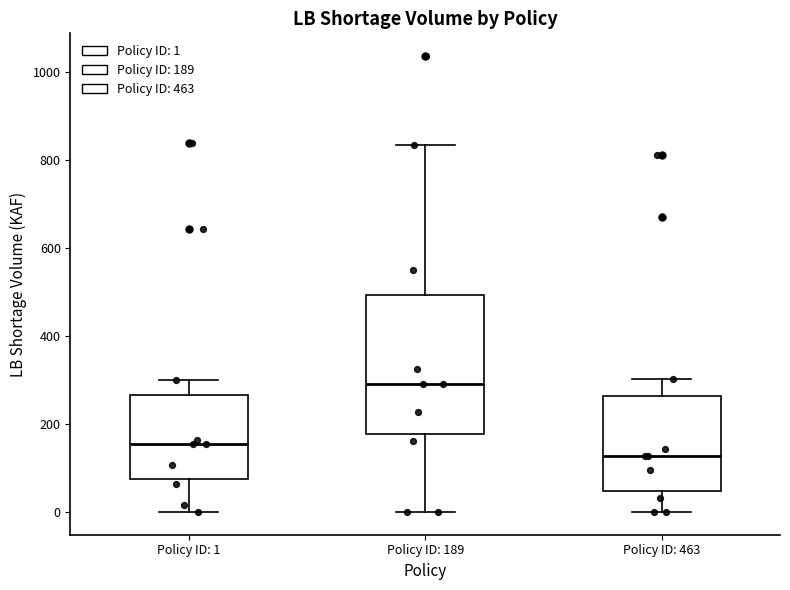

Which box has the lowest median line?

Policy ID: 463